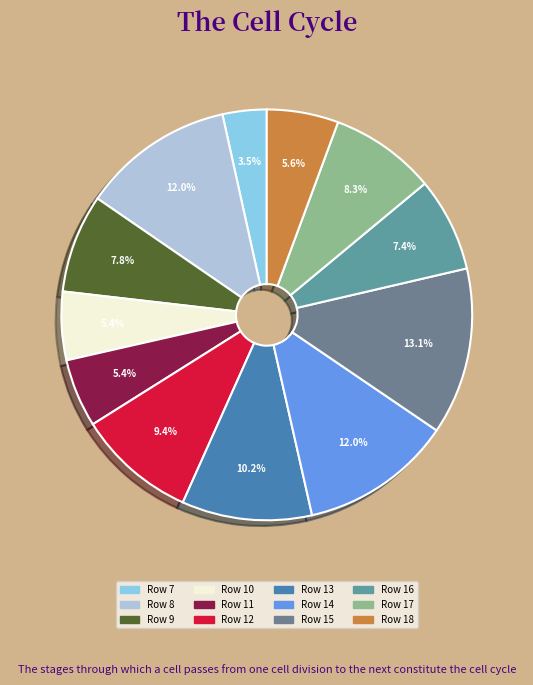

Which slice is the smallest?

Row 7